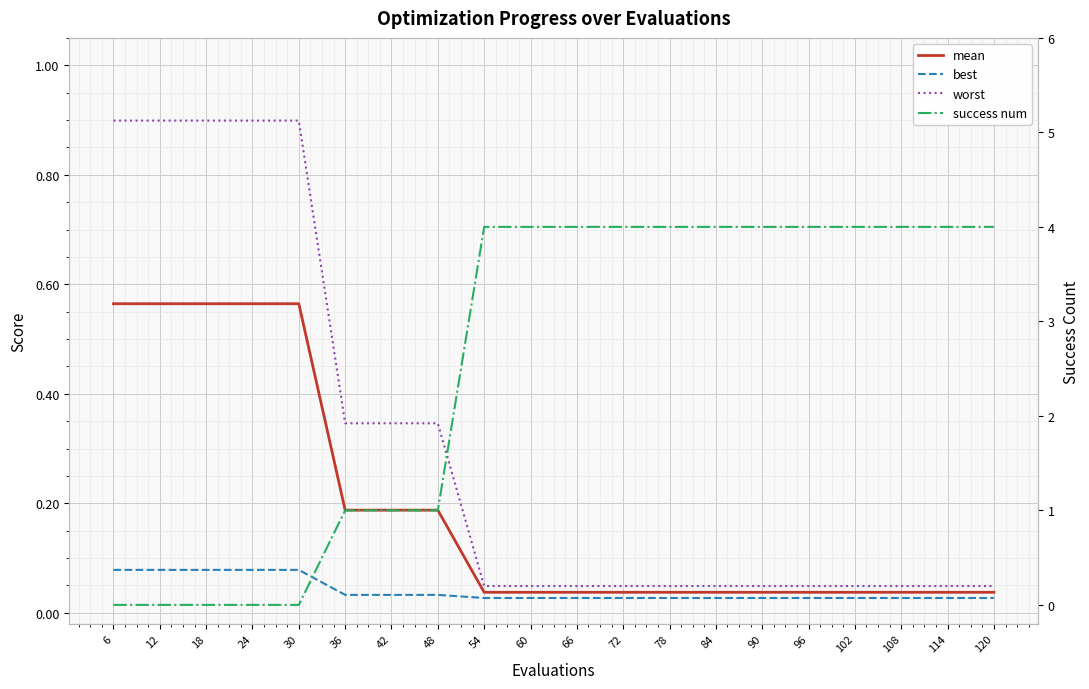

Which category has the lowest value in the worst series?

54